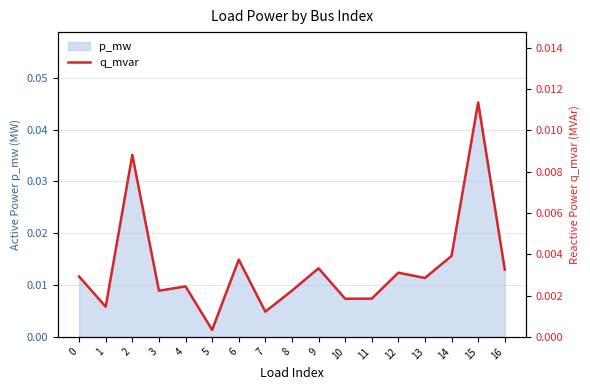

At which label does p_mw reach its peak?

15